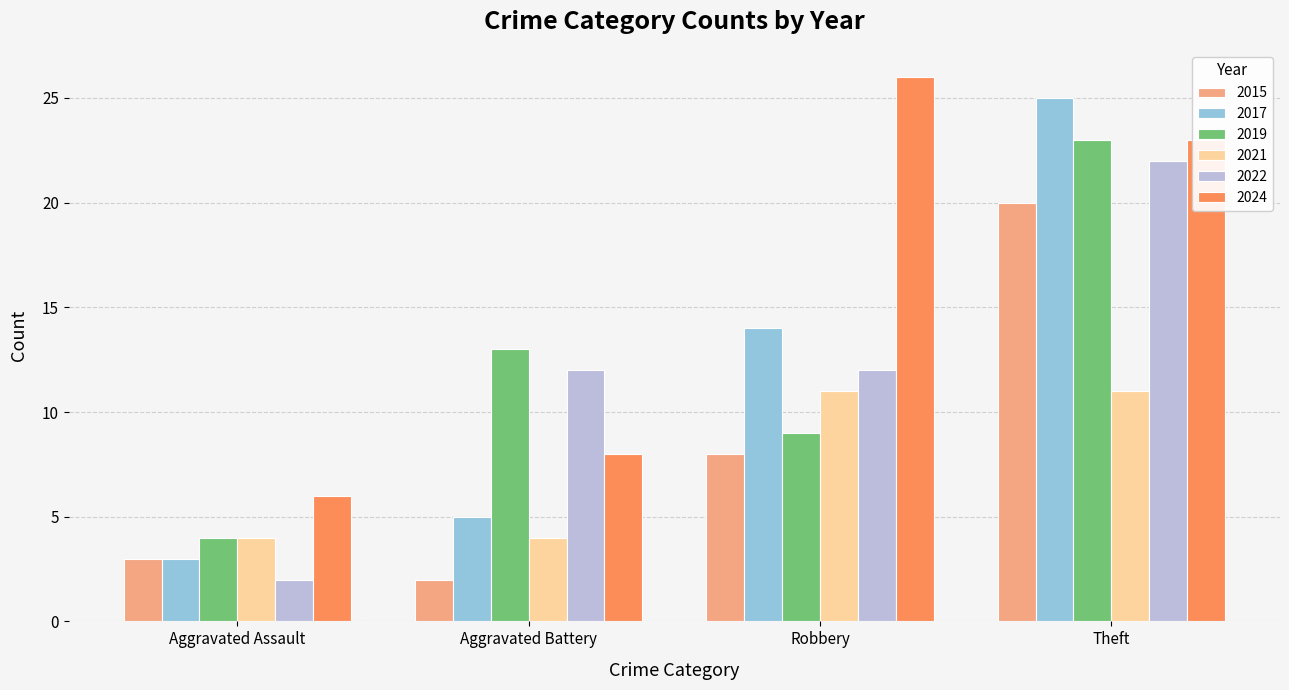

List the labels in order of 2017 value, largest first.

Theft, Robbery, Aggravated Battery, Aggravated Assault